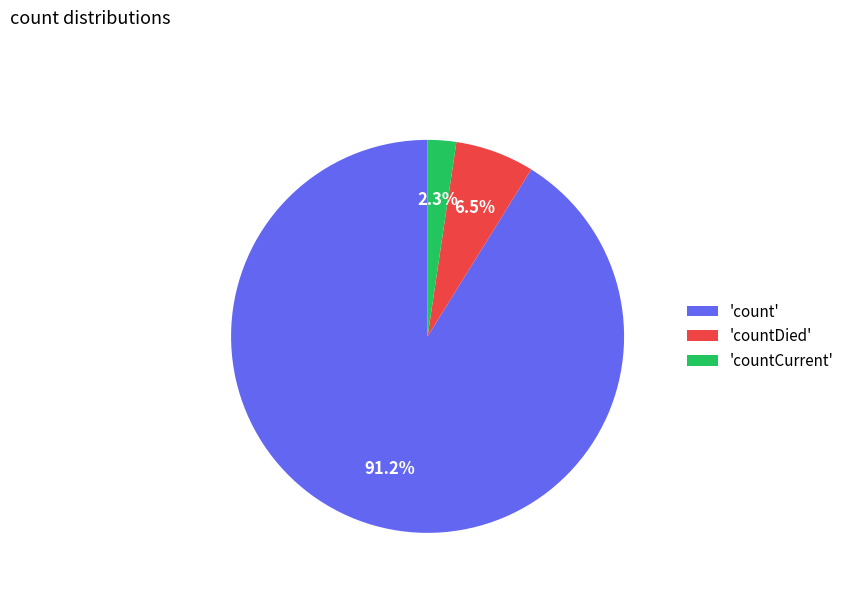

Does any single category account for the majority?

Yes